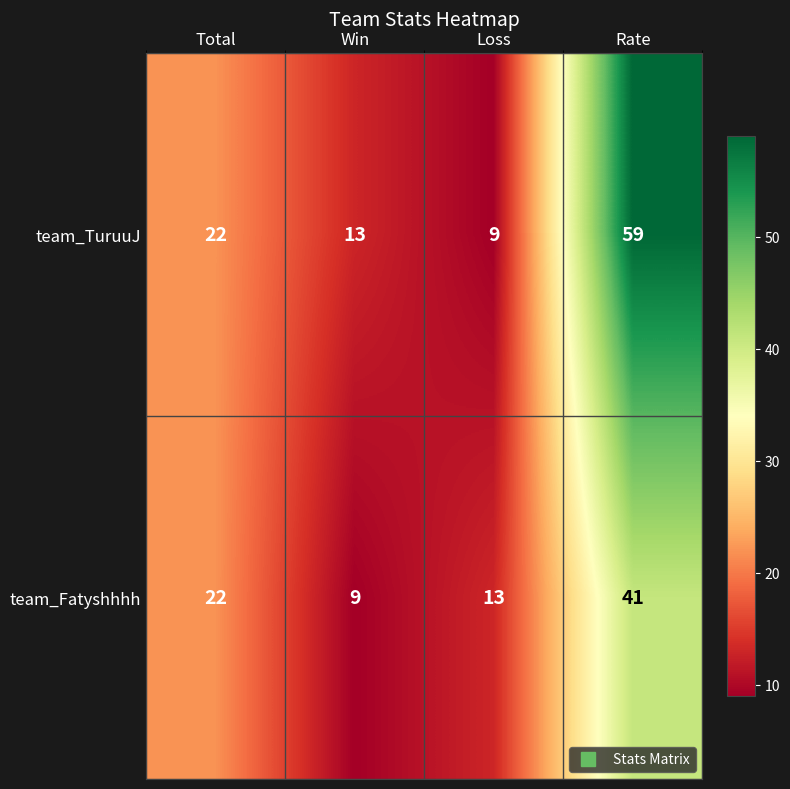

Where is team_TuruuJ nearest to the value 34?

Total